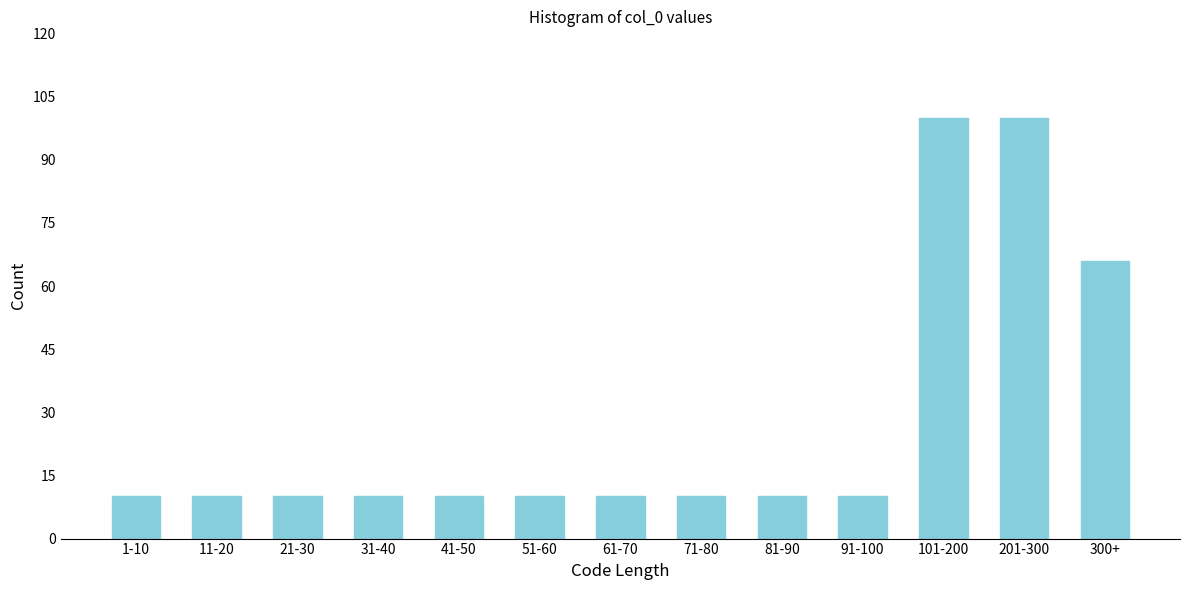

Reading left to right, list all the values displayed in this chart.

1-10=10	11-20=10	21-30=10	31-40=10	41-50=10	51-60=10	61-70=10	71-80=10	81-90=10	91-100=10	101-200=100	201-300=100	300+=66